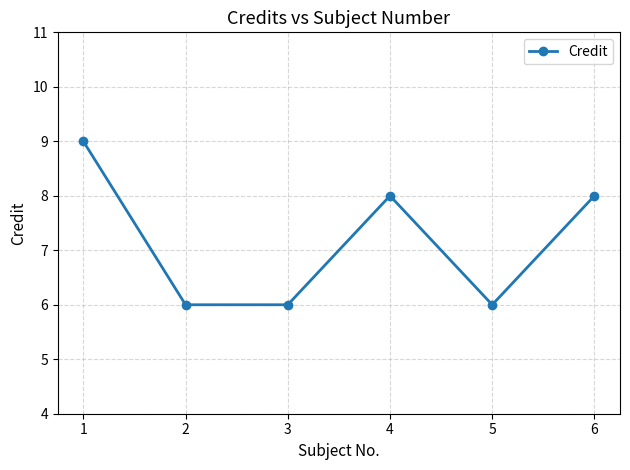

What is the average value?

7